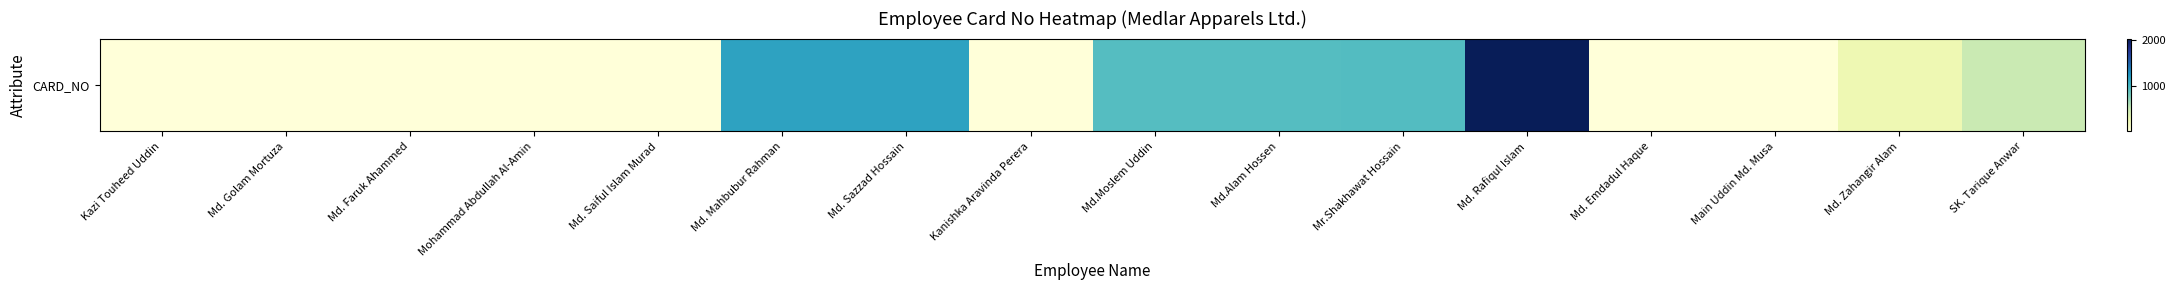

What is the difference between the maximum and minimum values?

2038